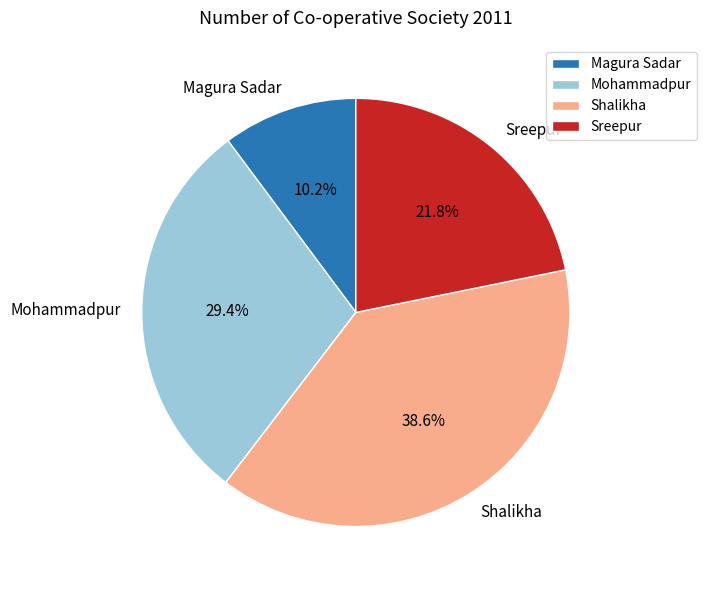

What is the smallest slice in the pie chart?

Magura Sadar